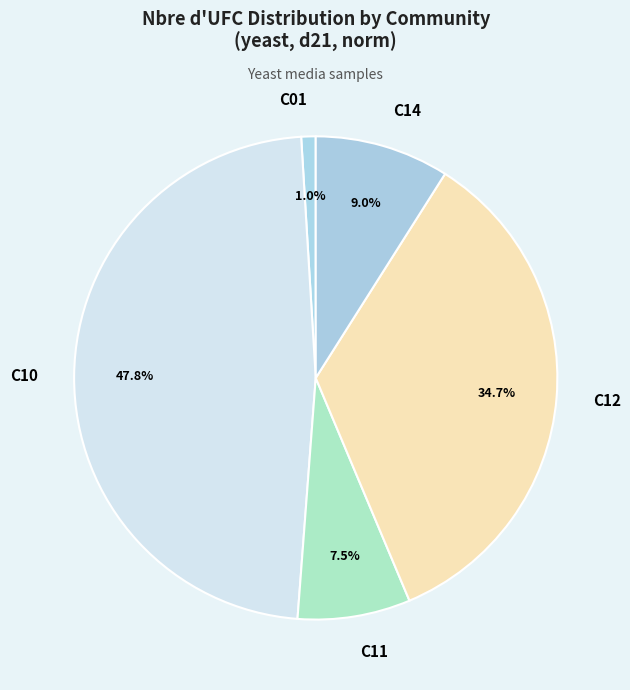

Is C10 the majority of the pie?

No